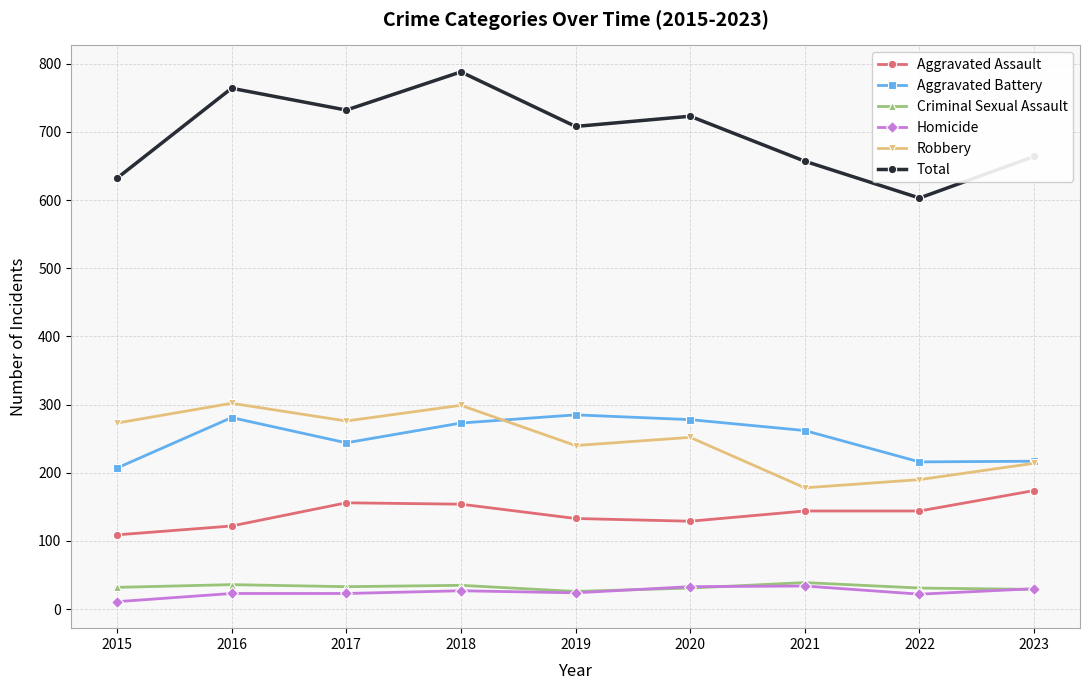

True or false: Aggravated Battery and Aggravated Assault cross at least once.

False